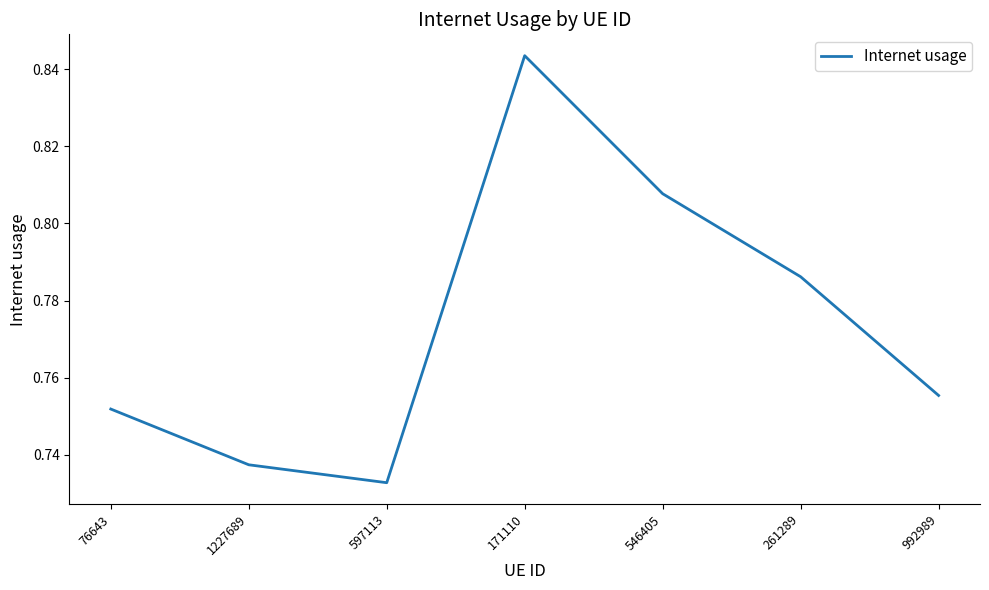

Which category has the highest value across all series?

171110